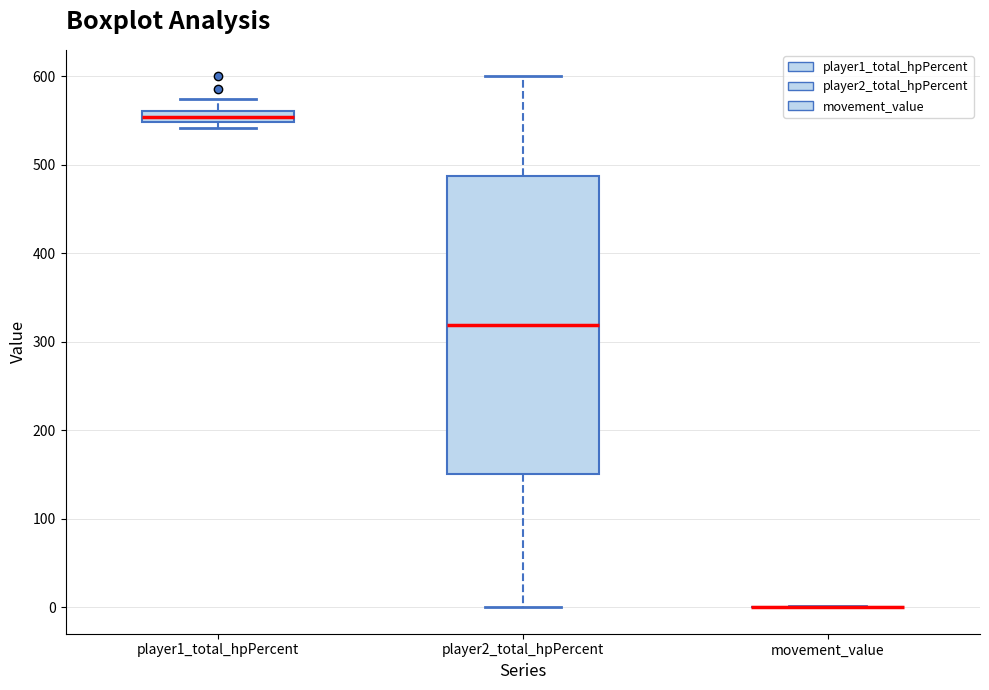

Comparing the boxes themselves (not the whiskers), which one is the tallest?

player2_total_hpPercent